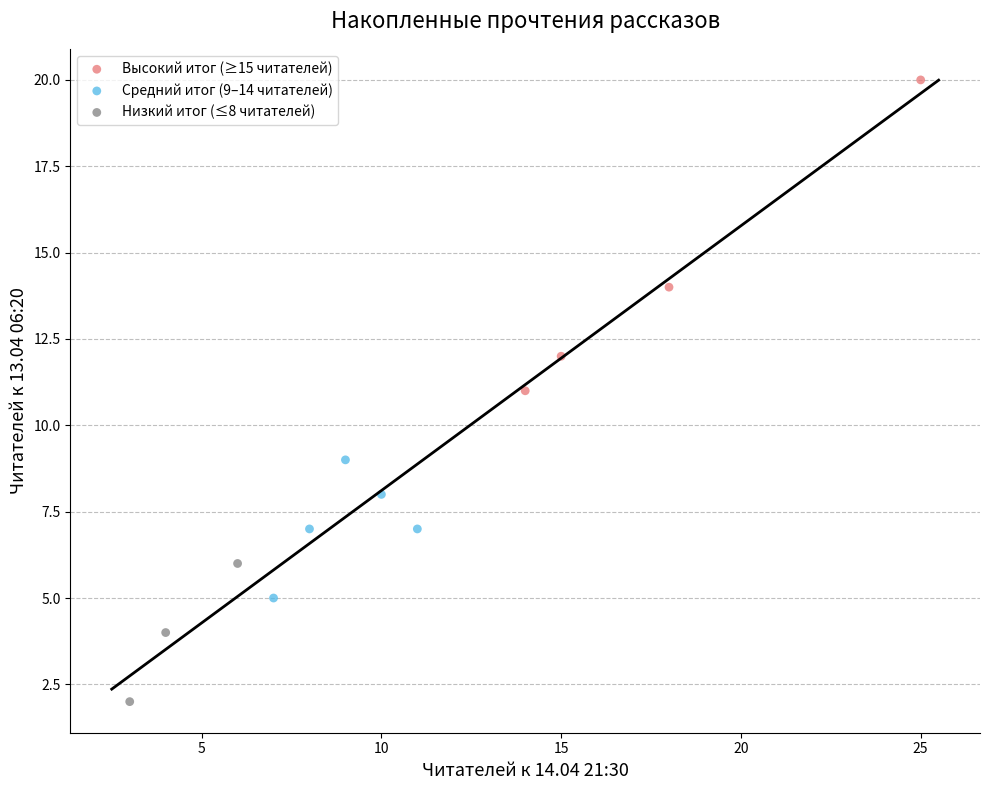

What are all the series names shown in the legend?

Высокий итог (≥15 читателей), Средний итог (9–14 читателей), Низкий итог (≤8 читателей)